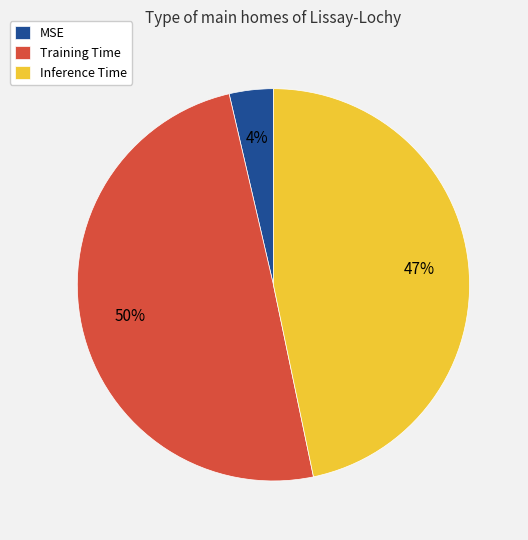

To the nearest percent, what is the combined percentage of Training Time and MSE?

53%